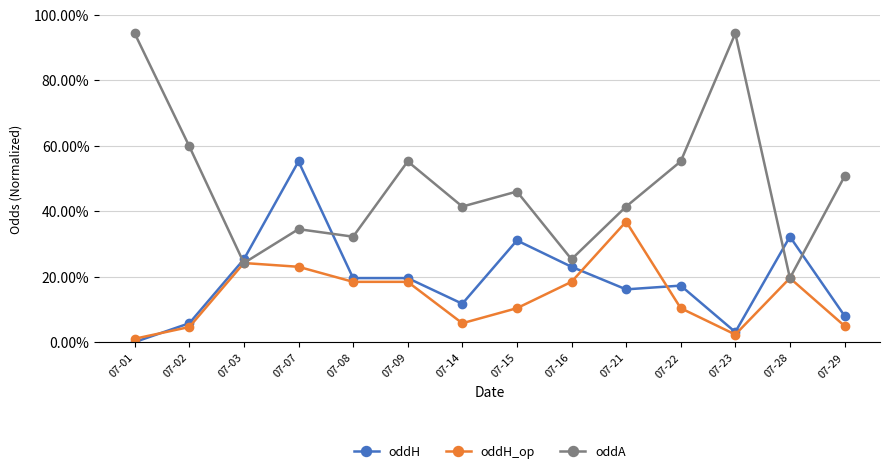

At which label does oddA reach its peak?

07-01